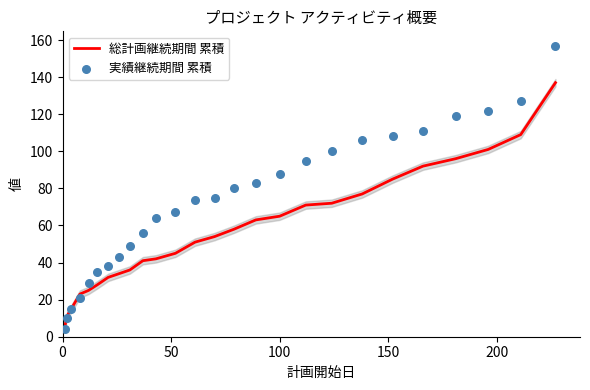

What is the highest value of the 総計画継続期間 累積 series?

137